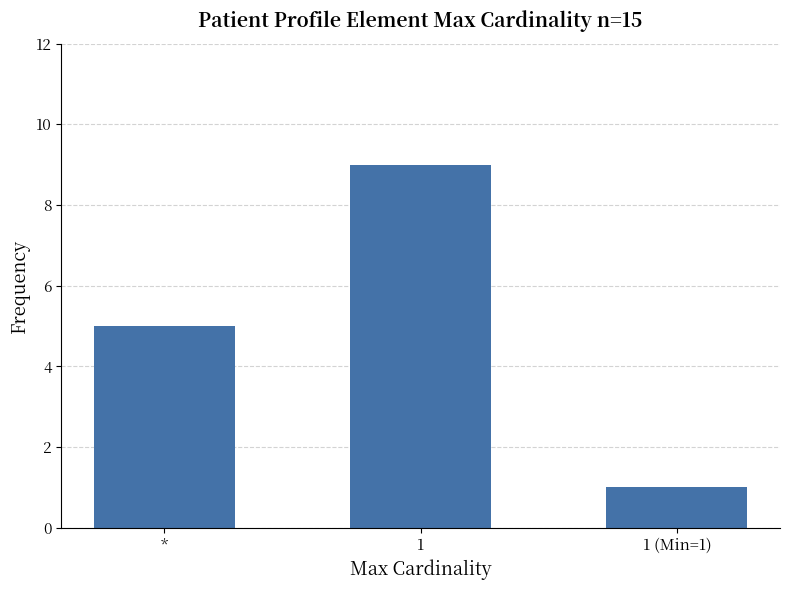

Which category has the lowest value across all series?

1 (Min=1)